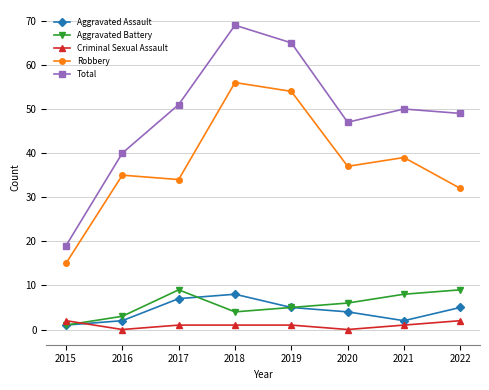

Is this an area chart (filled region under the line)?

No